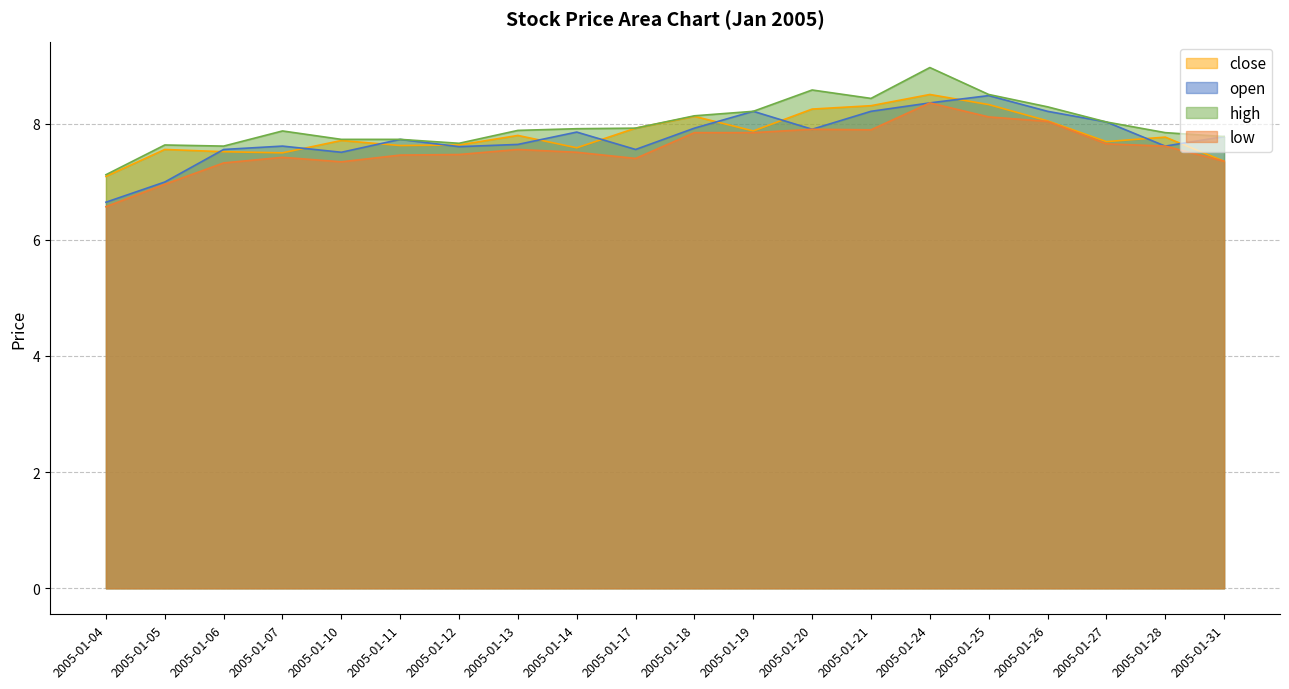

In open, how many points are higher than both neighbors (excluding endpoints)?

5